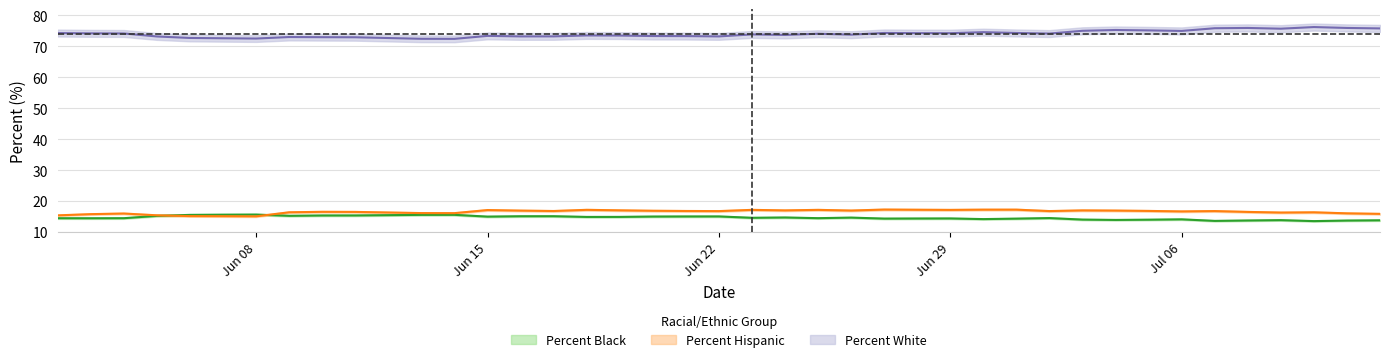

Where is the first local maximum for Percent White?

06/09/2020